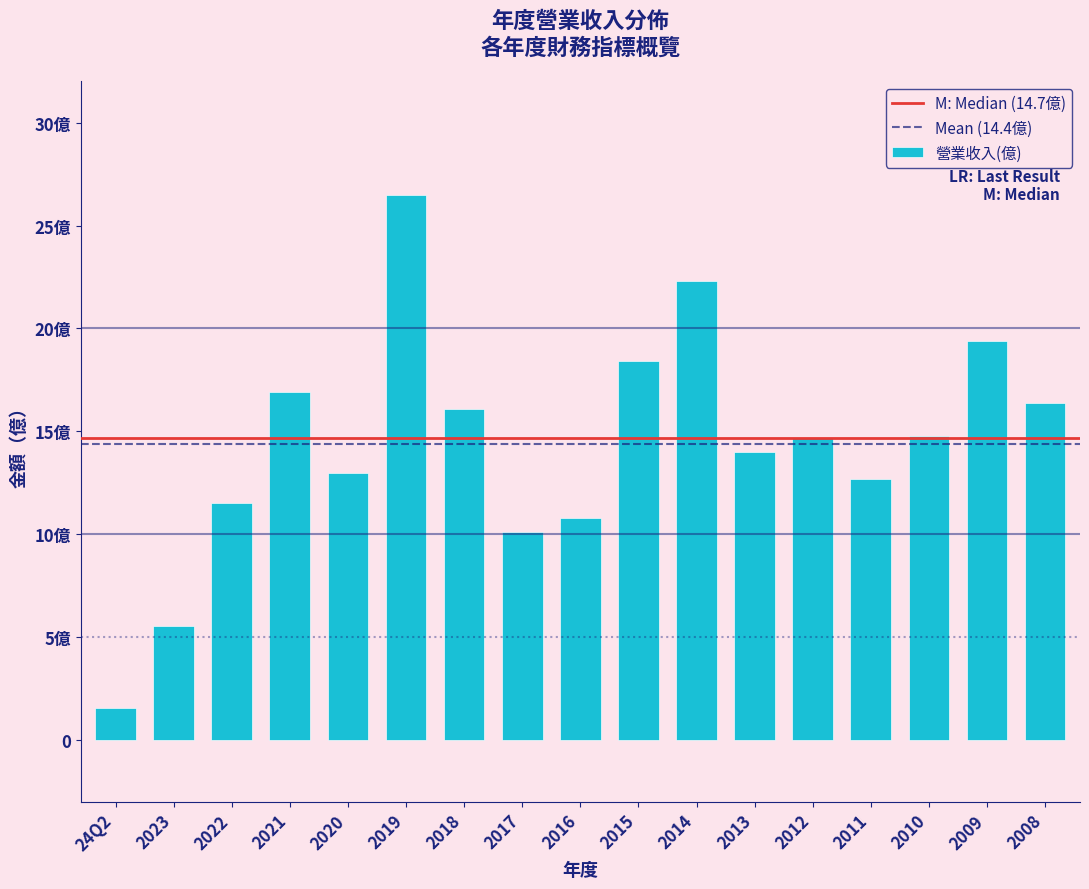

Does the chart contain any negative values?

No